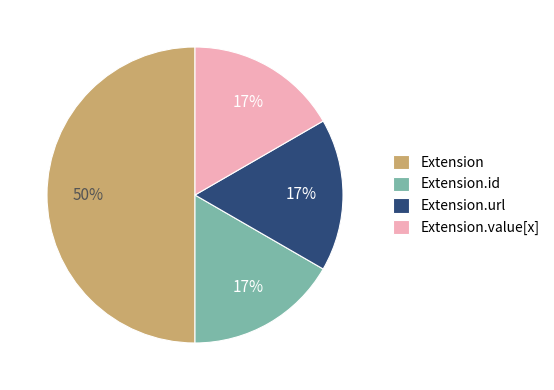

Does Extension.url represent more than half of the total?

No